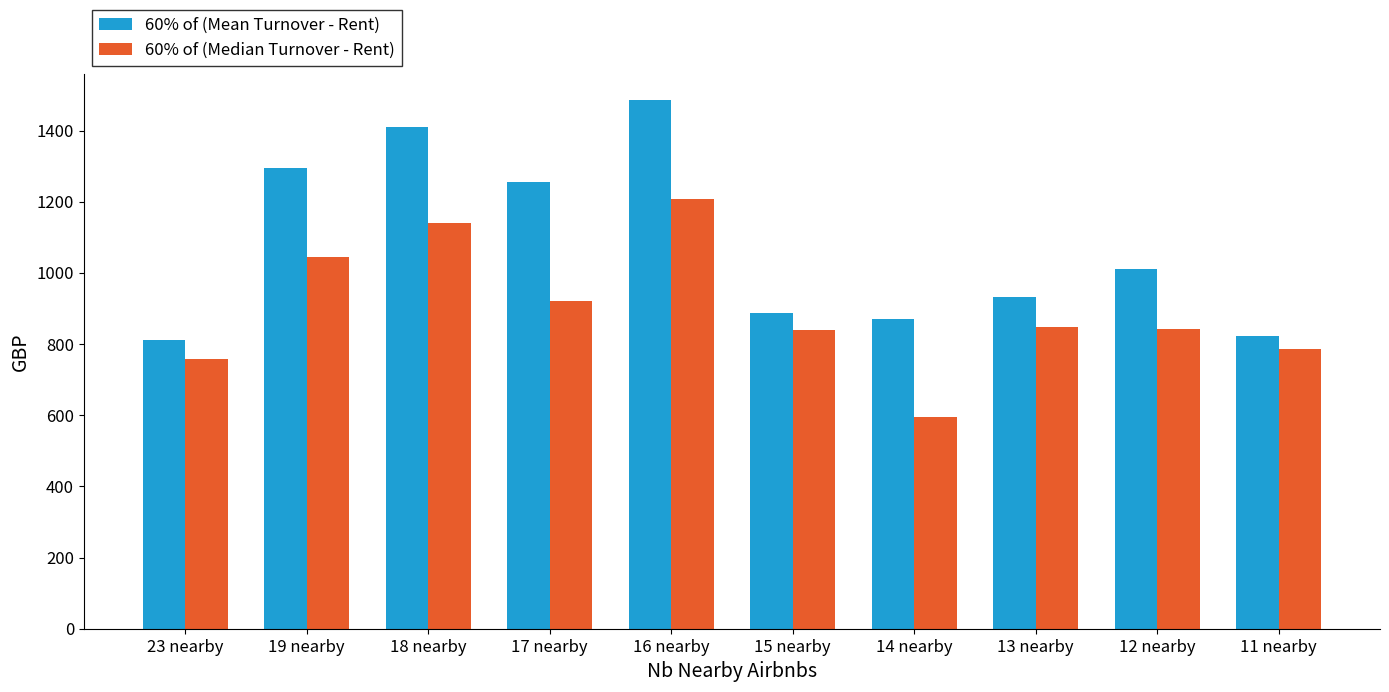

The value of 60% of (Median Turnover - Rent) at 12 nearby is 842.2. True or false?

True